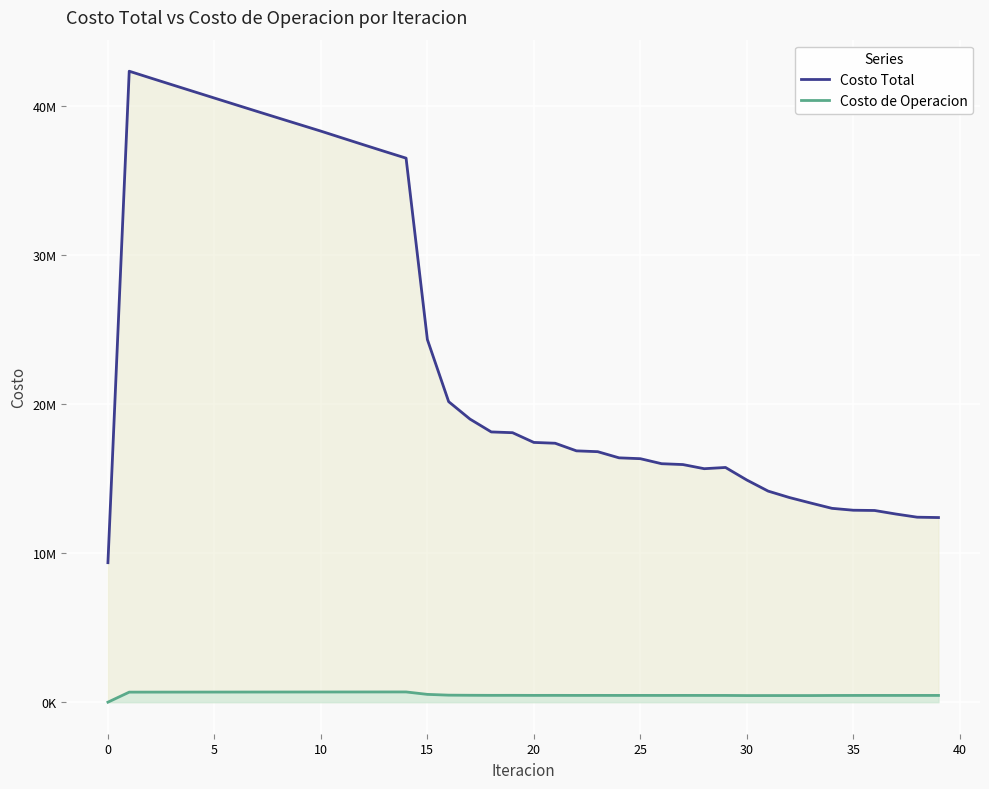

True or false: Costo de Operacion has more than 0 points higher than both neighbors.

True